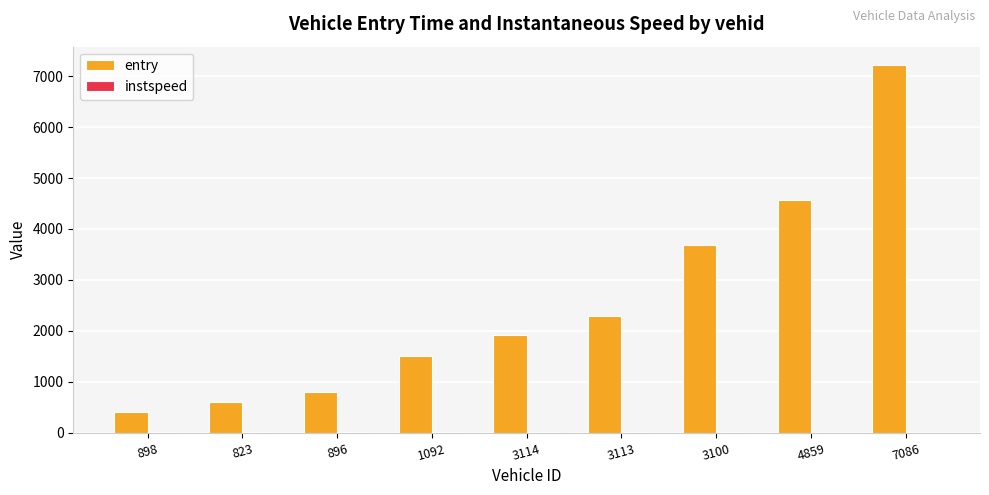

Which series has the largest total across all categories?

entry